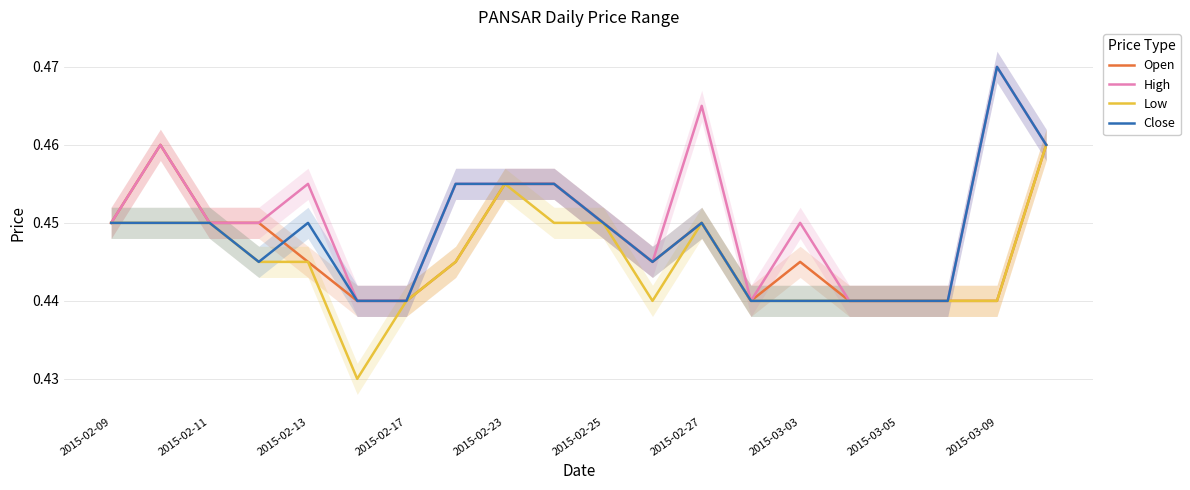

At which label does High reach its peak?

2015-03-09